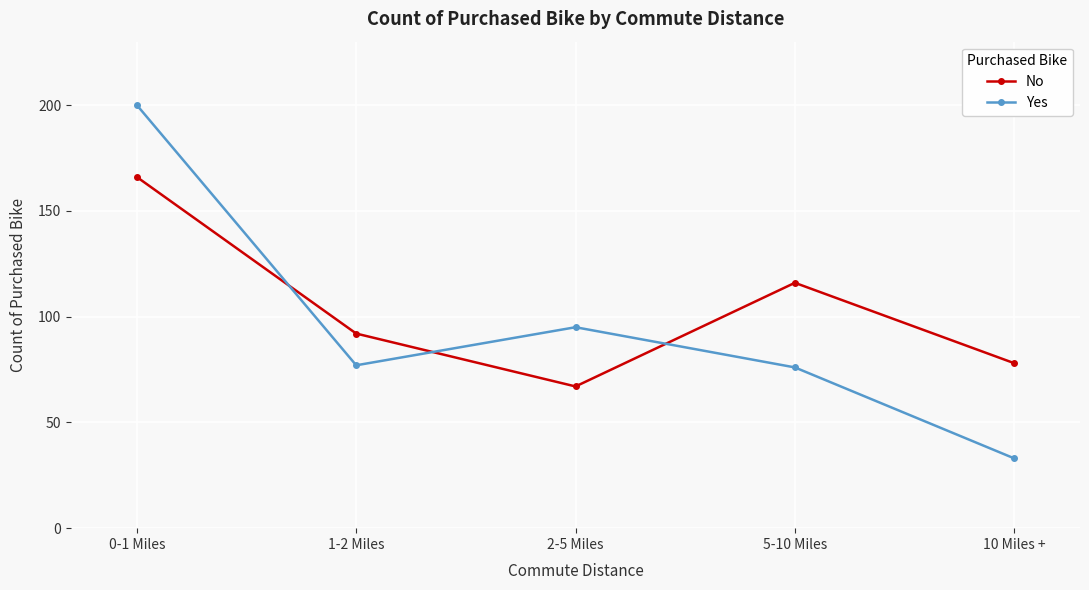

The value of No at 1-2 Miles is 92. True or false?

True